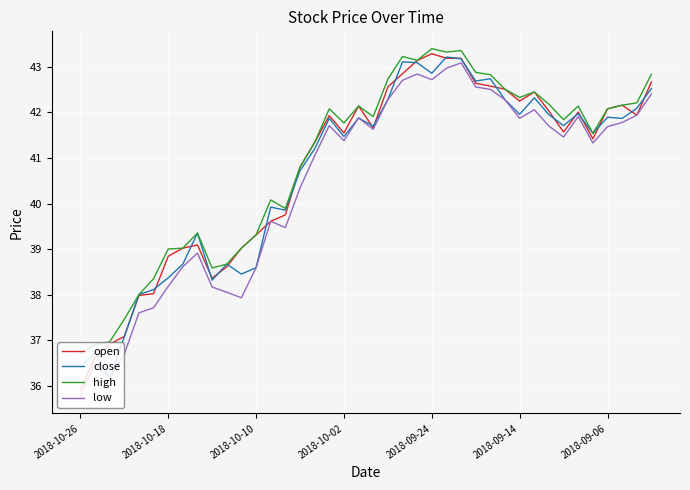

What is the smallest value displayed?

35.8